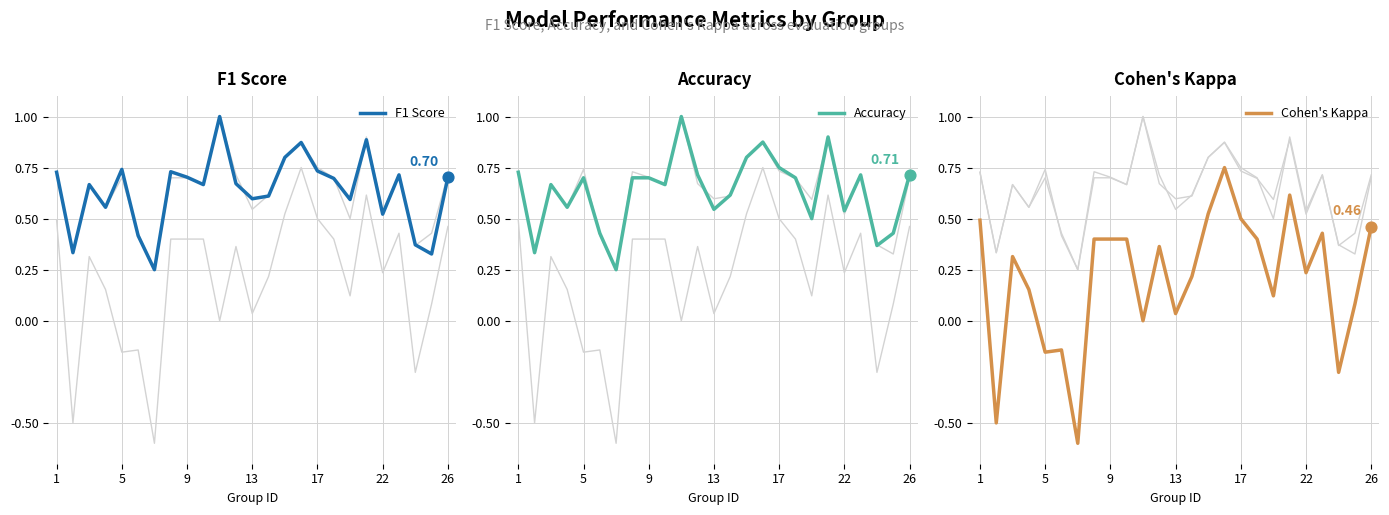

Which series has the largest total across all categories?

Accuracy